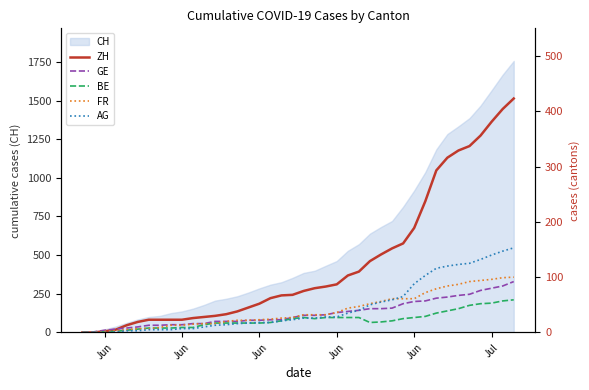

True or false: ZH and AG intersect in this chart.

False